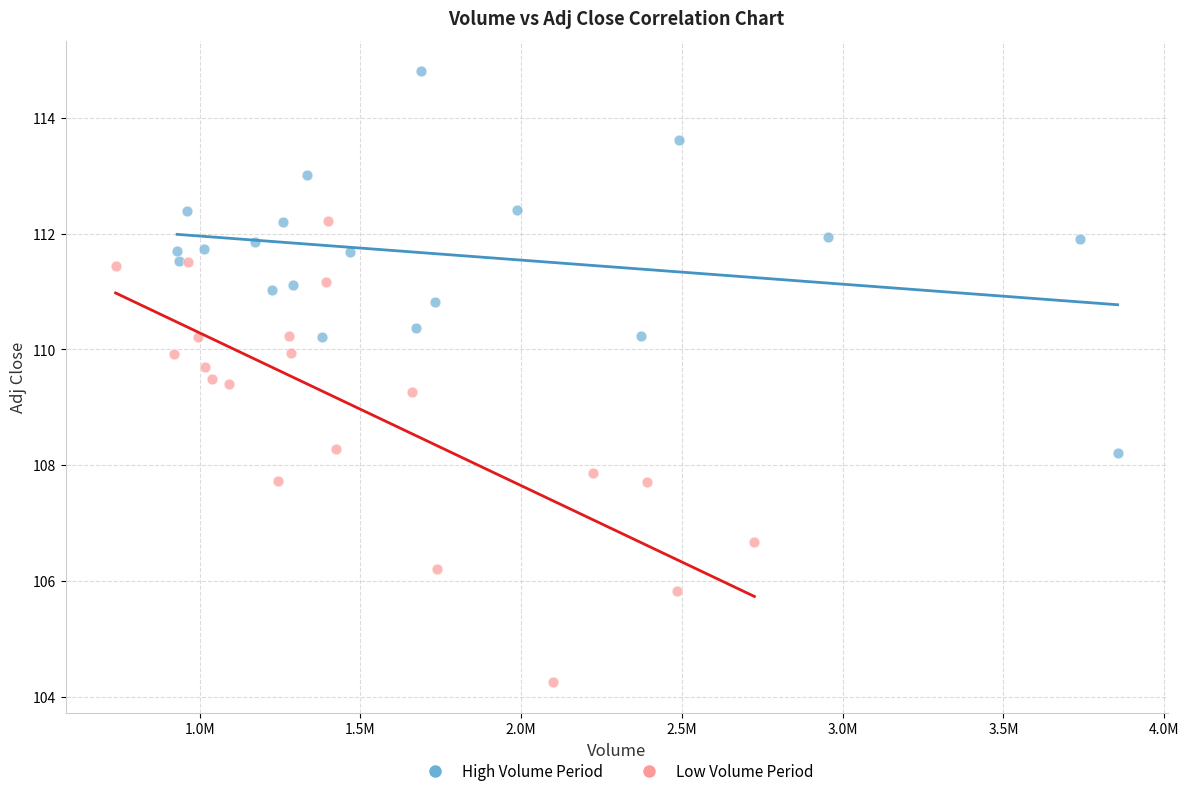

Which series contains the highest Y value?

High Volume Period